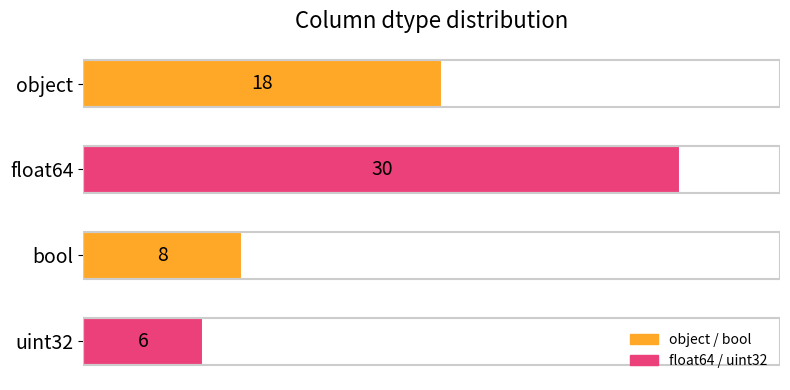

How many data points are less than 18?

2